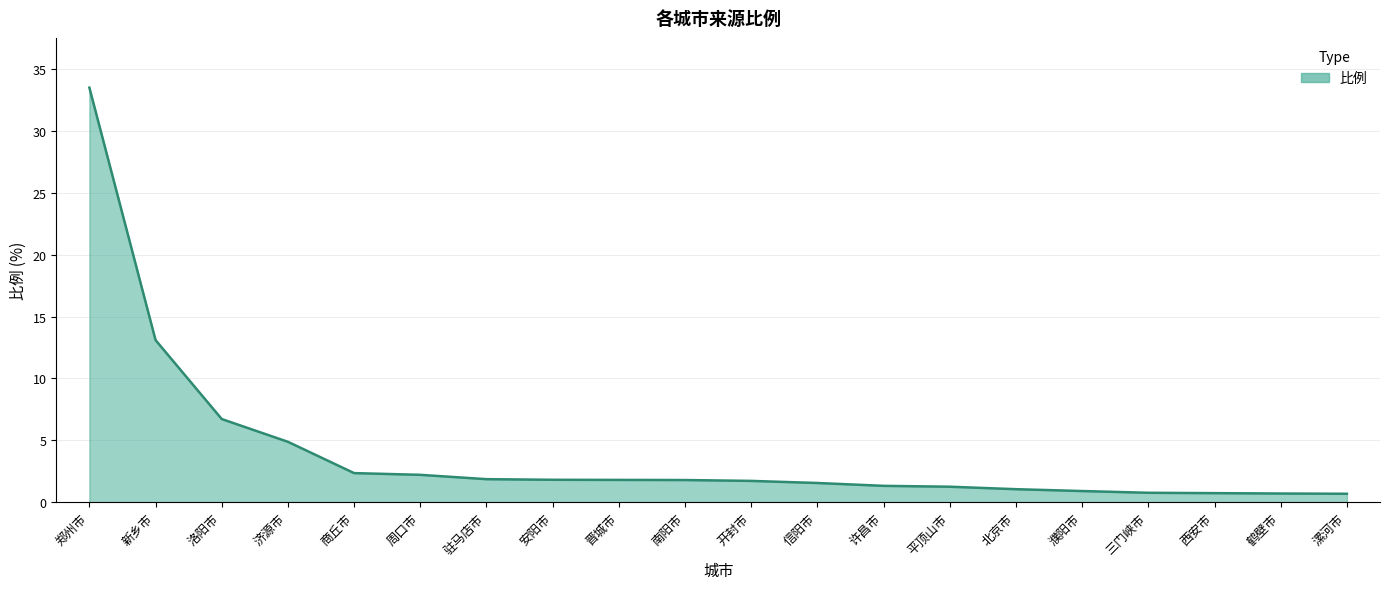

What is the difference between the values at 北京市 and 西安市?

0.3